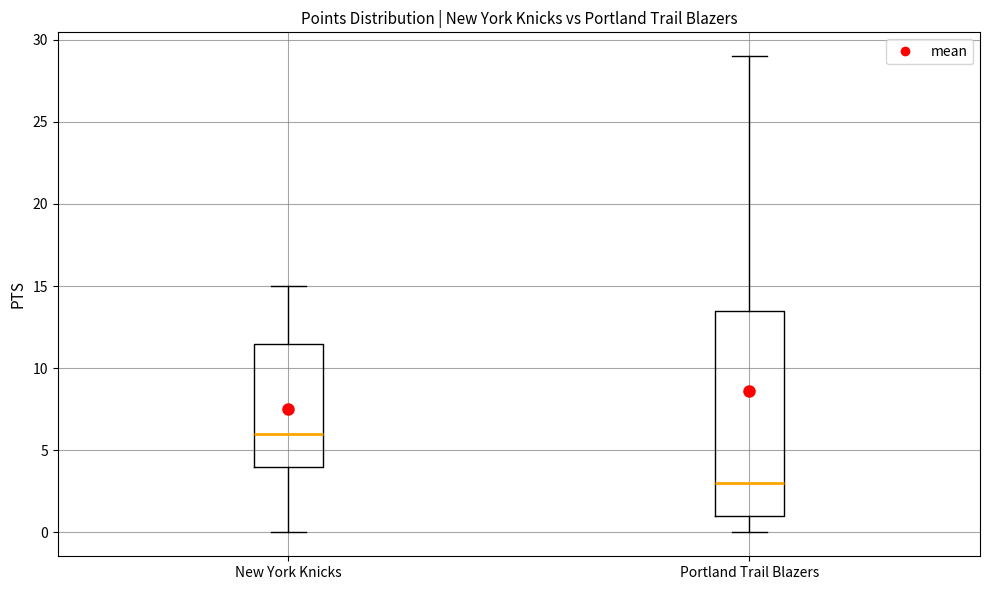

Reading left to right, transcribe this box plot: for each box, give where its median line is, the range the box spans, and where its two whiskers end, as read against the y-axis. The values are not printed on the chart, so give them approximately, as read against the axis.

New York Knicks: median 6.0, box 4.0 to 11.5, whiskers 0.0 to 15.0
Portland Trail Blazers: median 3.0, box 1.0 to 13.5, whiskers 0.0 to 29.0